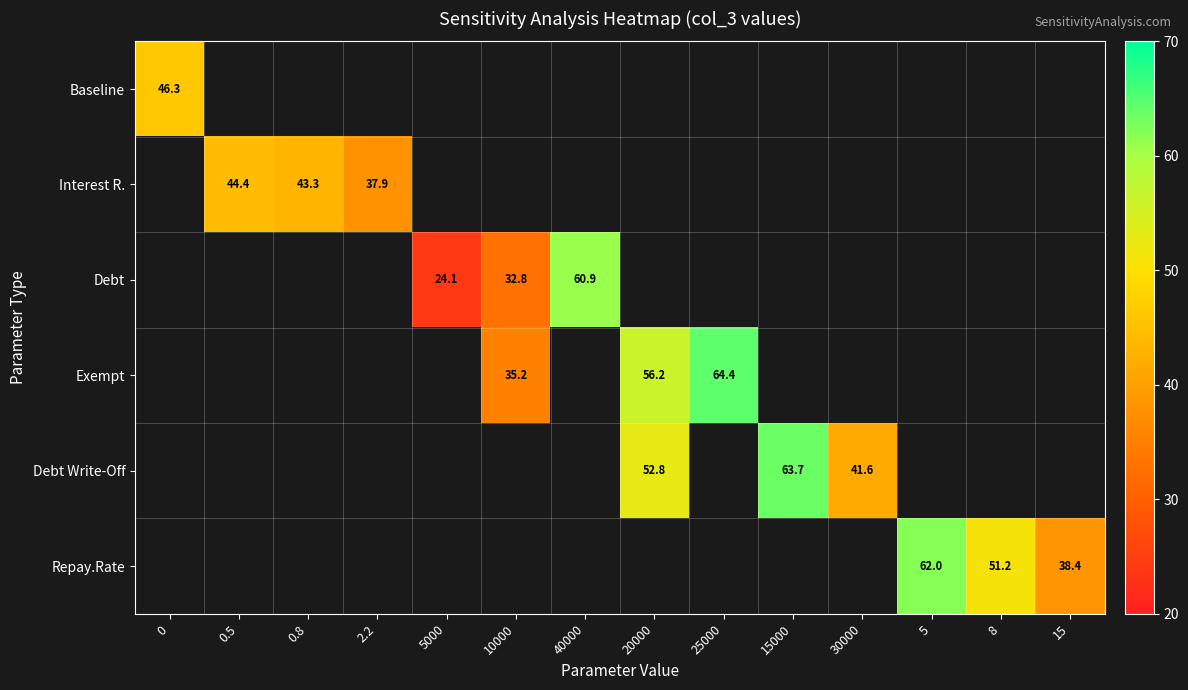

At how many categories does at least one series exceed 45?

7